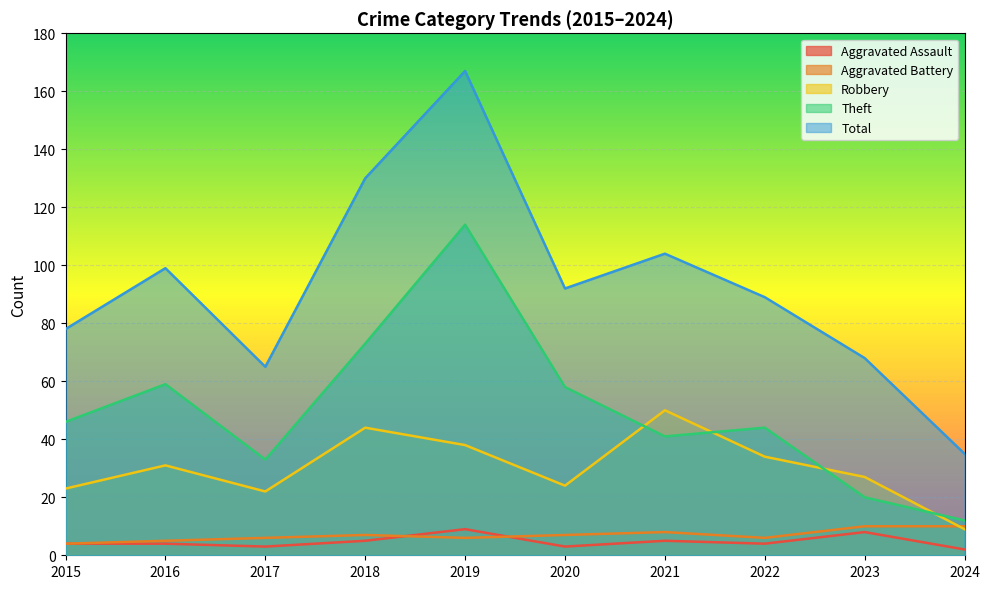

Where does the Robbery series first go above 31?

2018